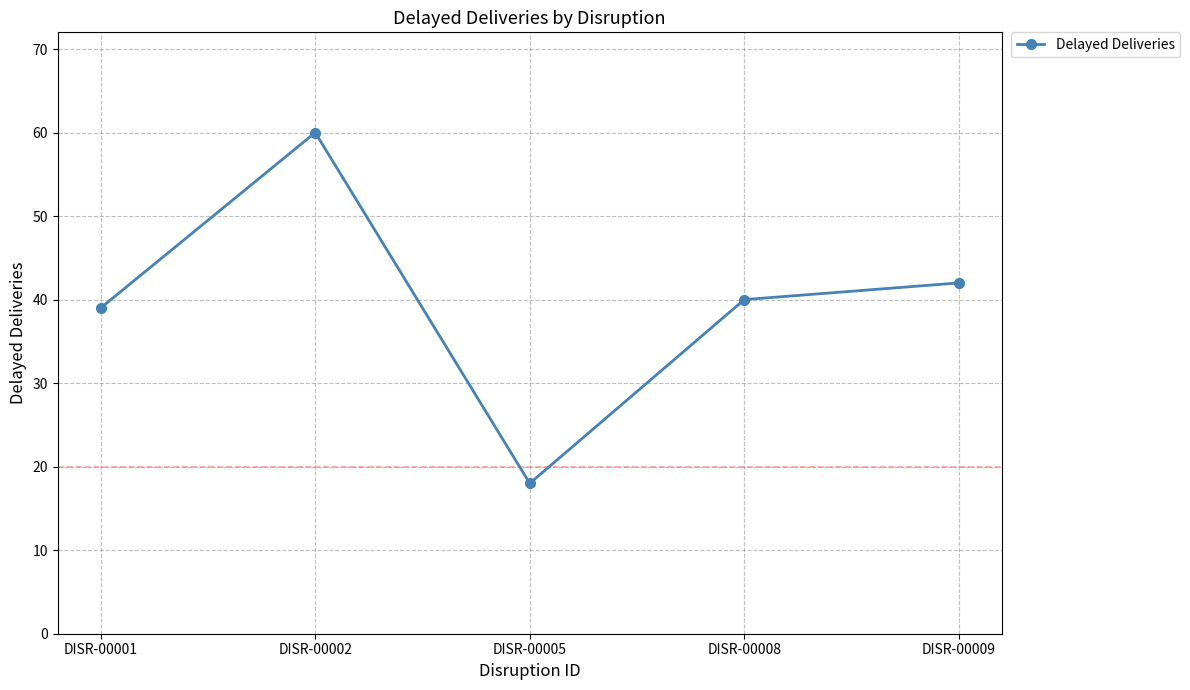

Reading left to right, what are all the values shown in this chart?

39	60	18	40	42